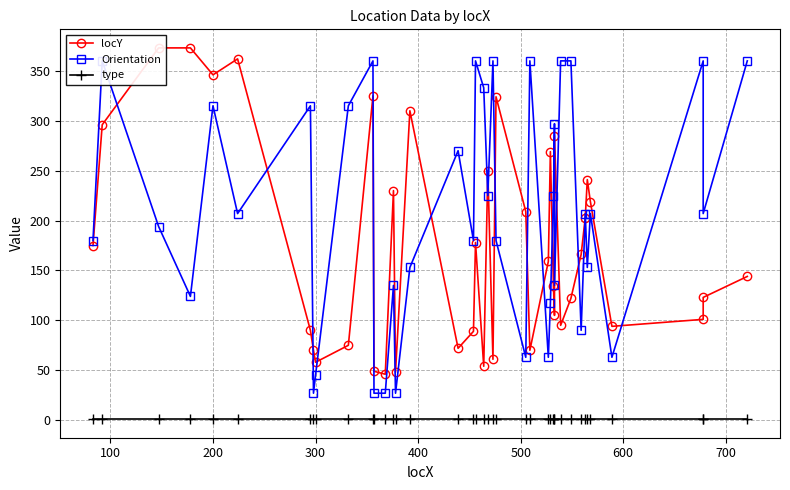

The value of locY at 19 is 36. True or false?

False